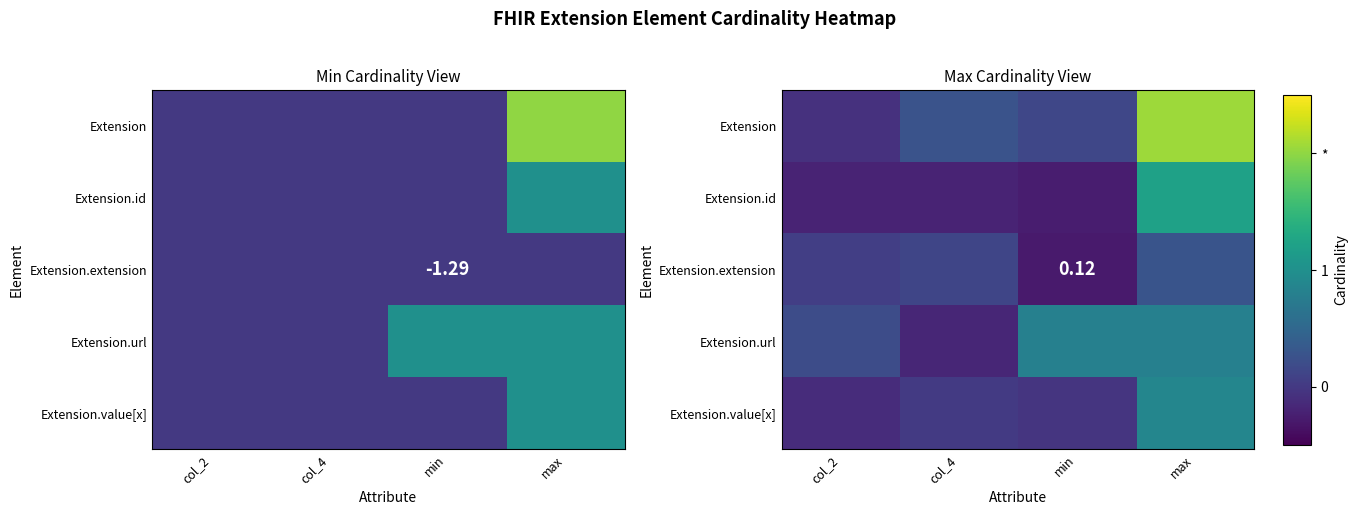

What is the spread (max minus min) of values at max?

1.8